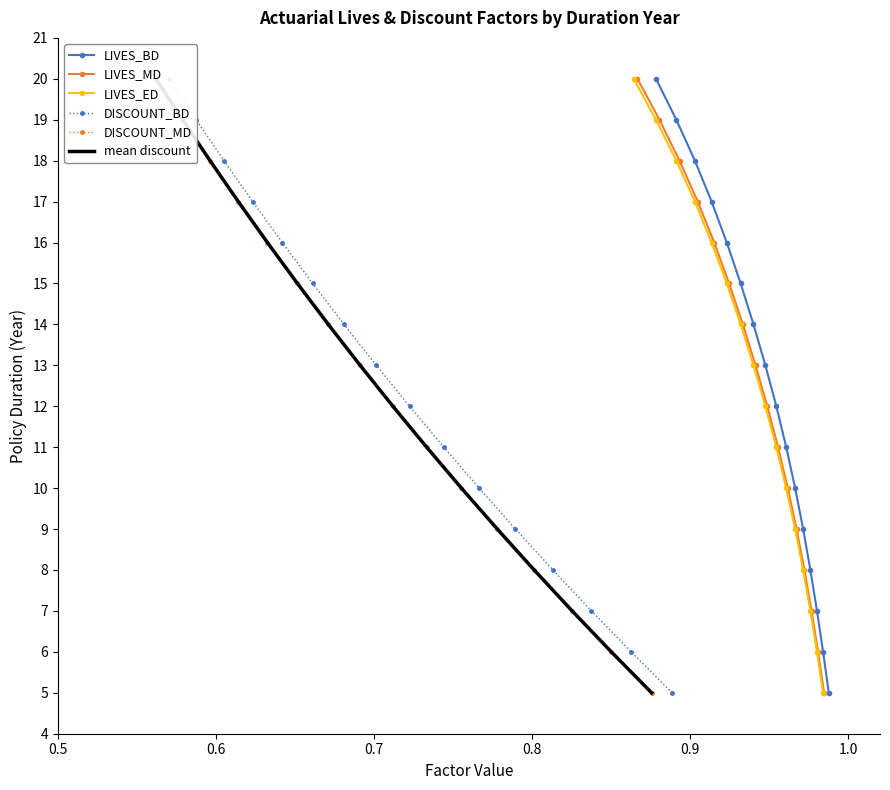

At how many categories does at least one series exceed 7?

13